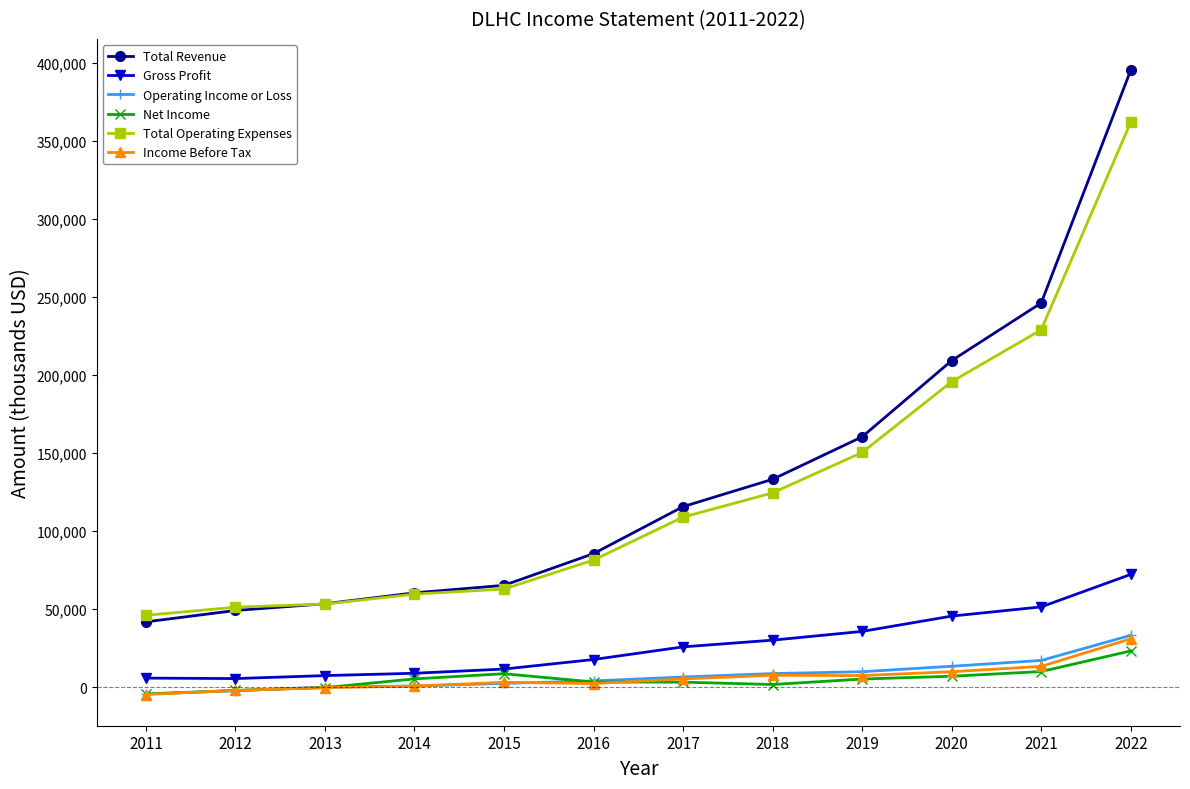

How many values in the Operating Income or Loss series are below 6600?

6